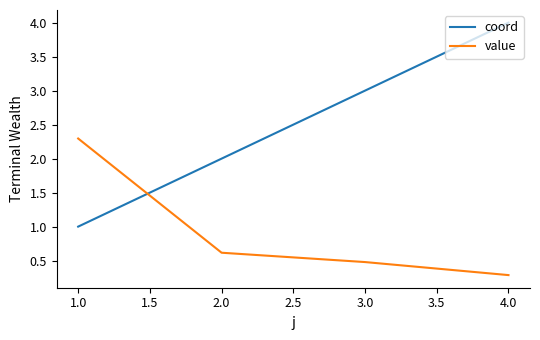

At how many categories does at least one series exceed 0?

4